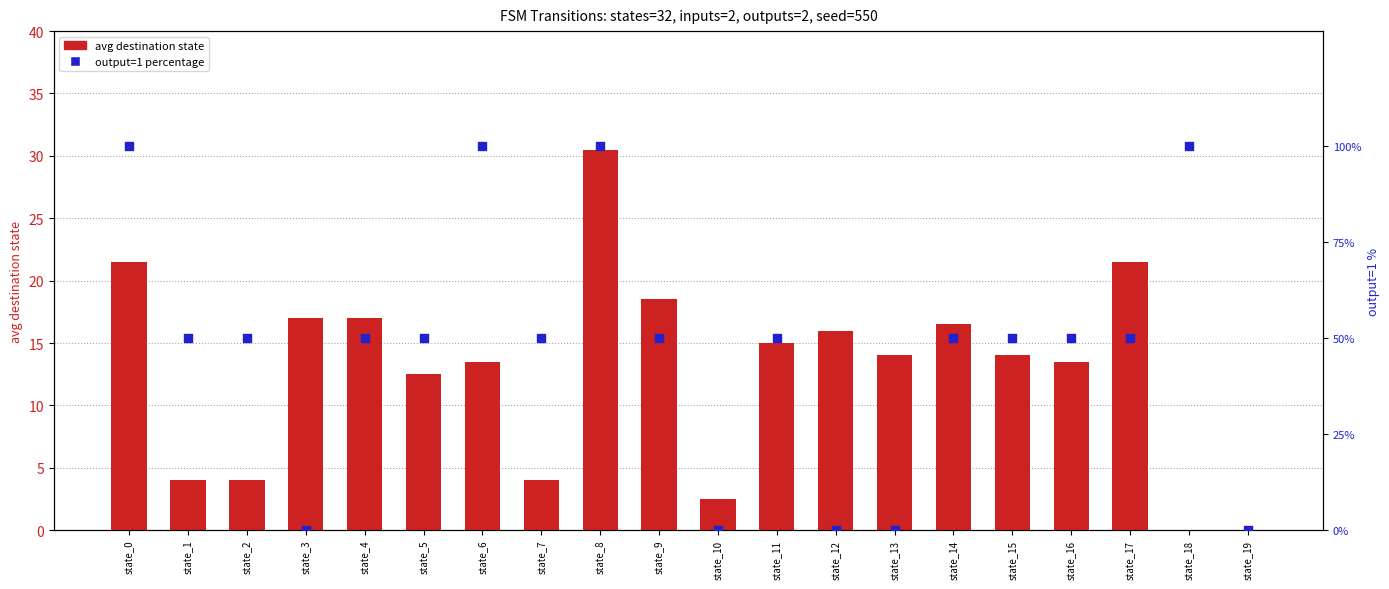

Which series has the widest spread of Y values?

output=1 percentage